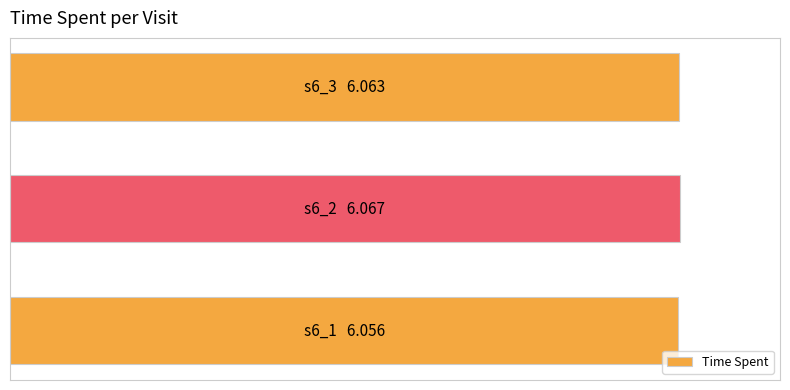

What is the maximum value shown in the chart?

6.1